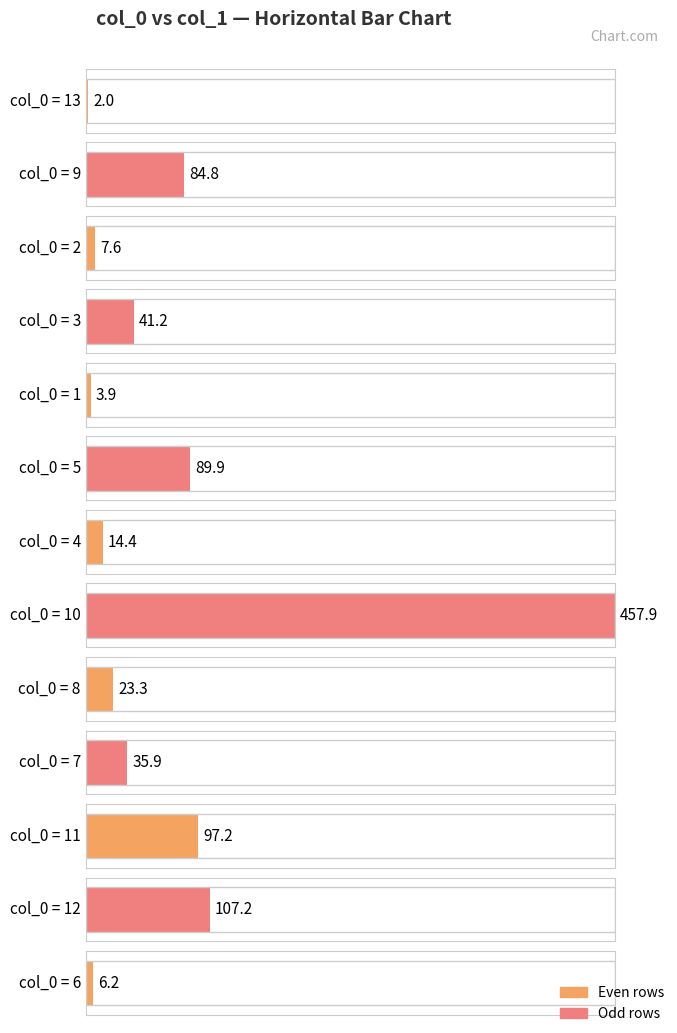

Which has a higher value, 9 or 11?

11